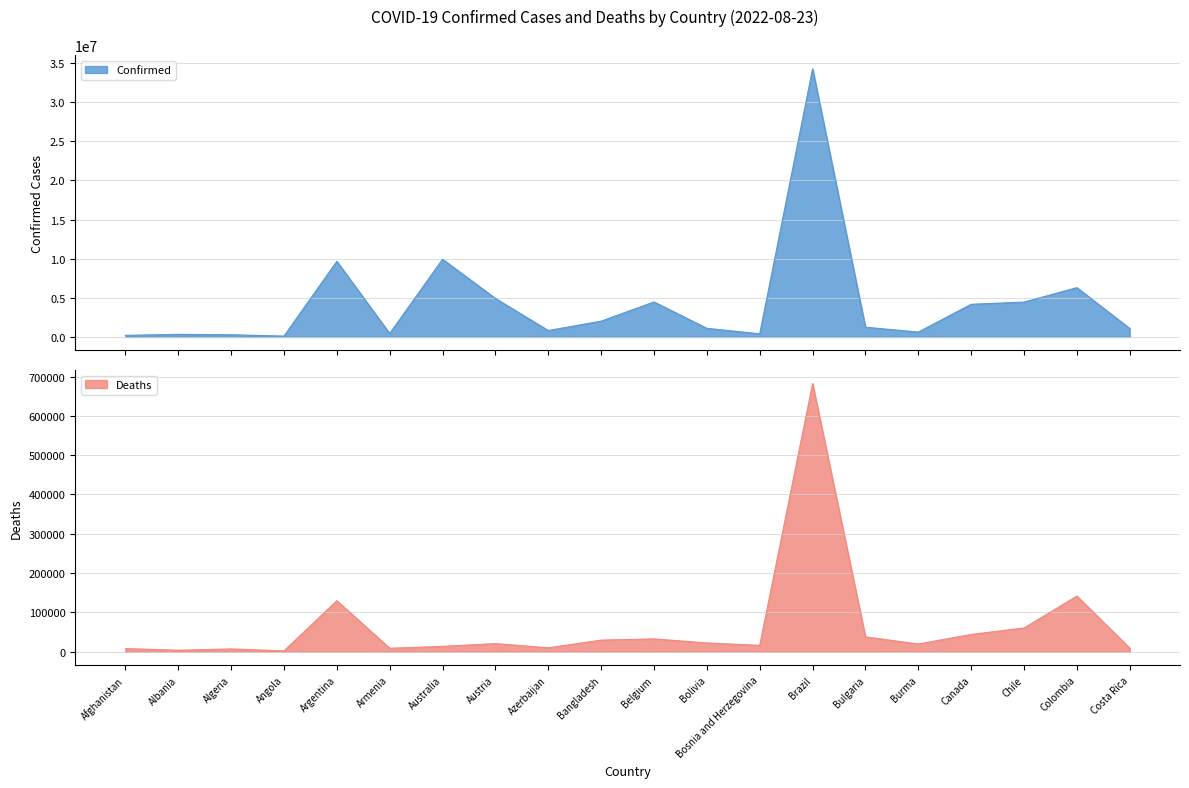

Does the chart display data point markers on the line(s)?

No